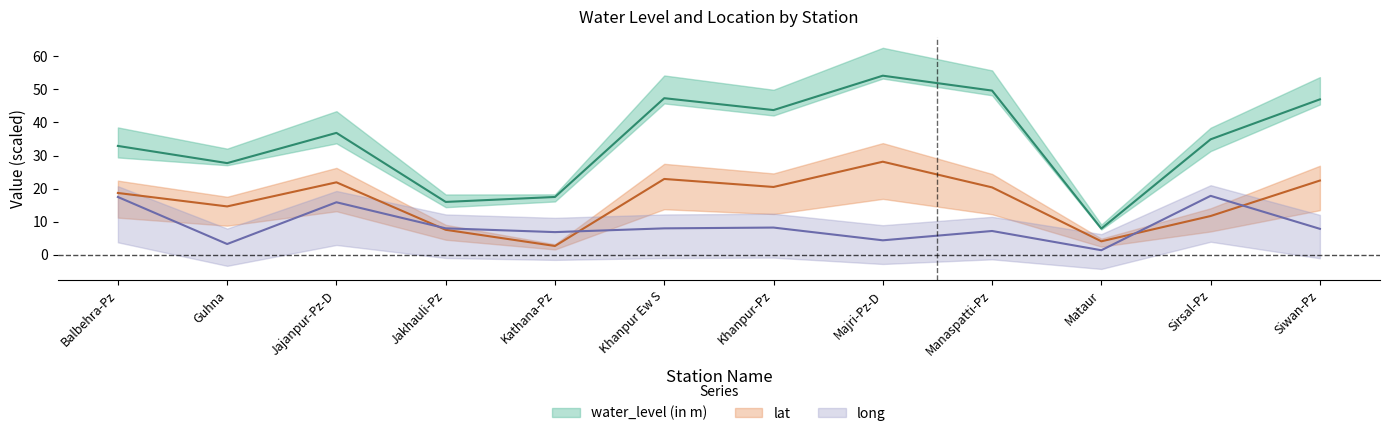

What is the label of the 6th point from the right?

Khanpur-Pz